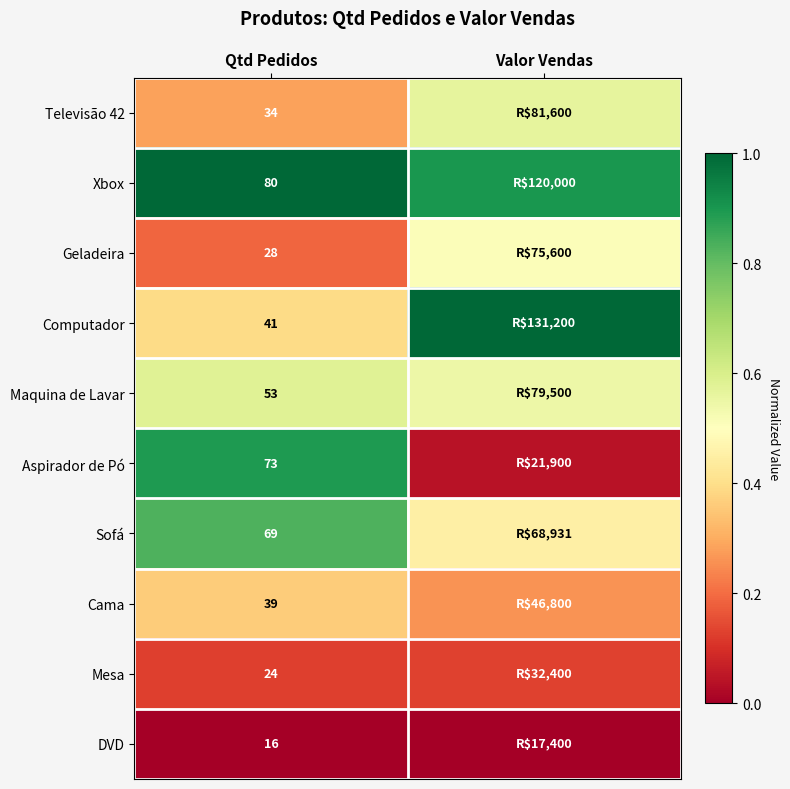

At which label does Geladeira reach its peak?

Valor Vendas